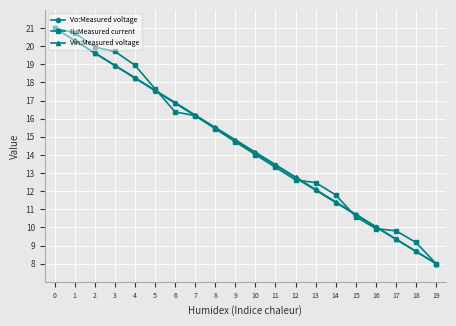

What is the average value of the Vo:Measured voltage series?

14.5